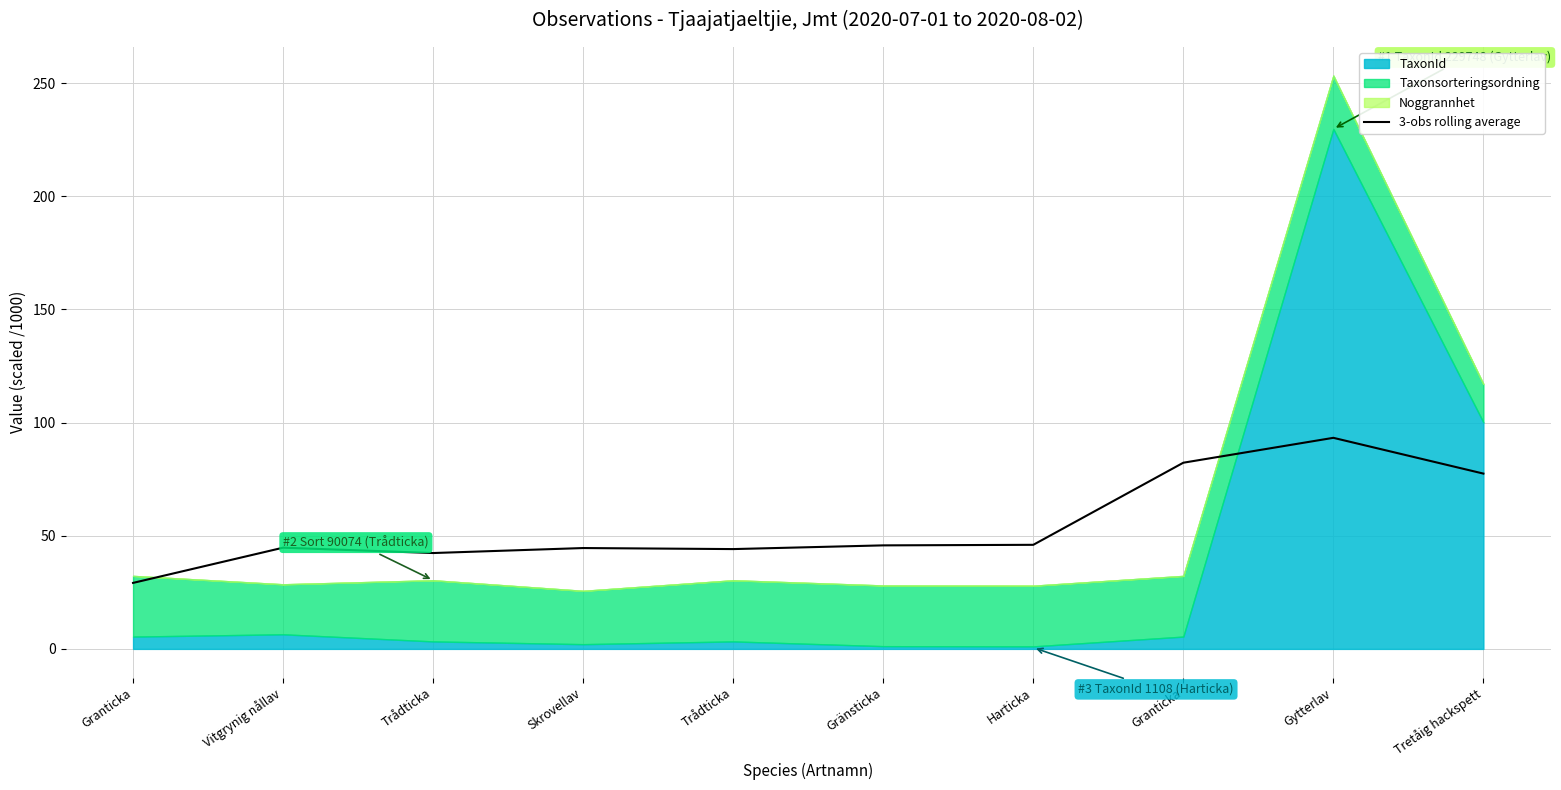

What is the ratio of the value at Trådticka to the value at Gytterlav?

0.5